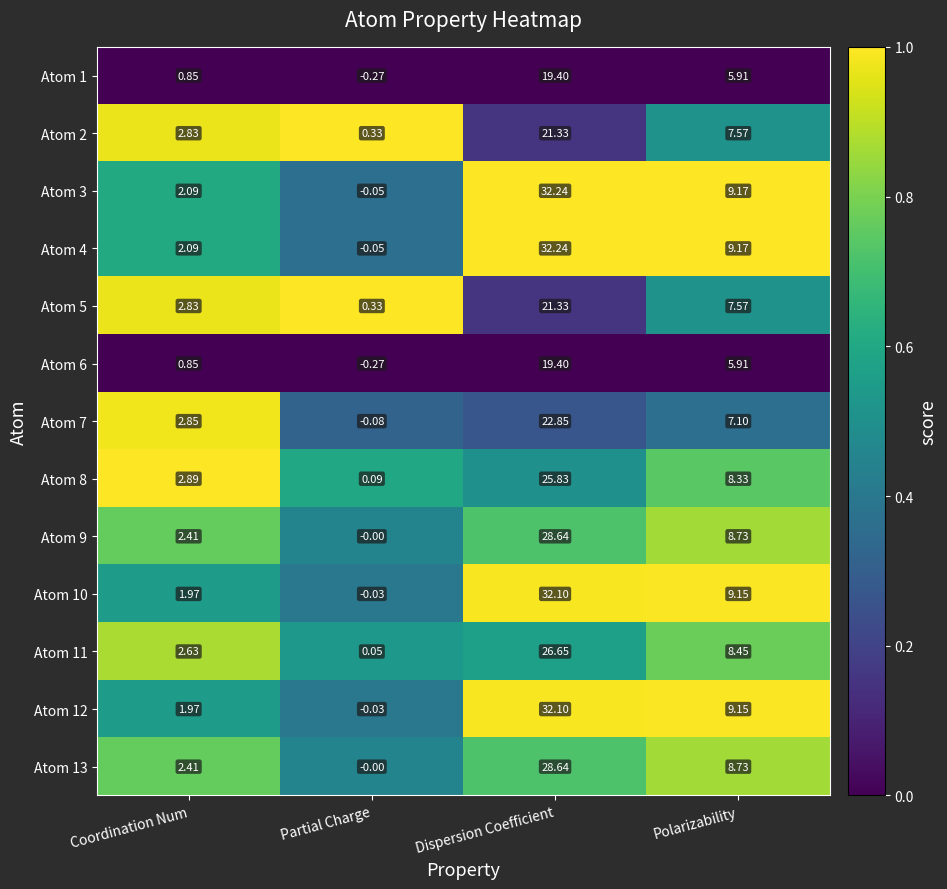

At which category does the chart reach its peak across all series?

Dispersion Coefficient